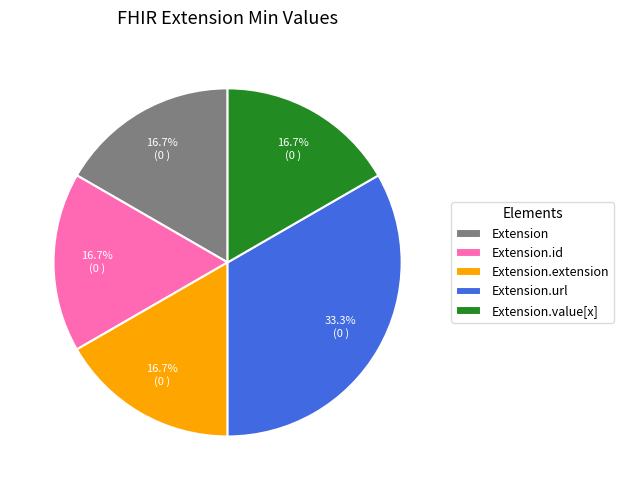

What is the largest slice in the pie chart?

Extension.url